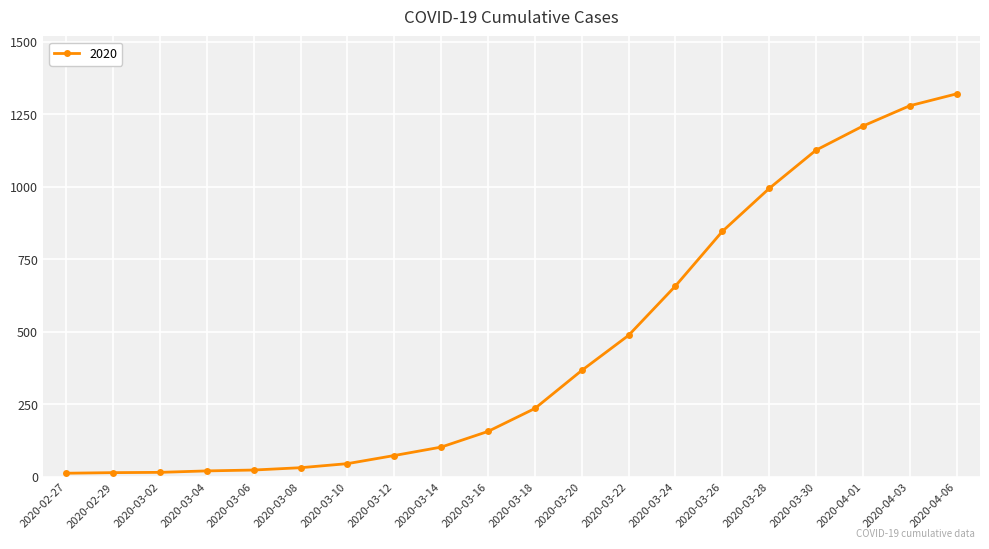

What is the sum of all values?

9024